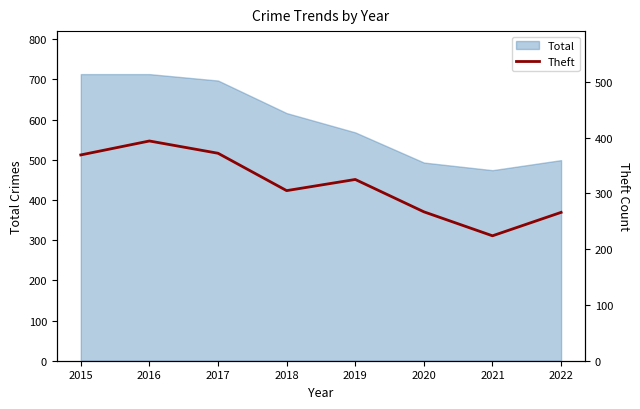

List the labels in order of value, largest first.

2016, 2017, 2015, 2019, 2018, 2020, 2022, 2021